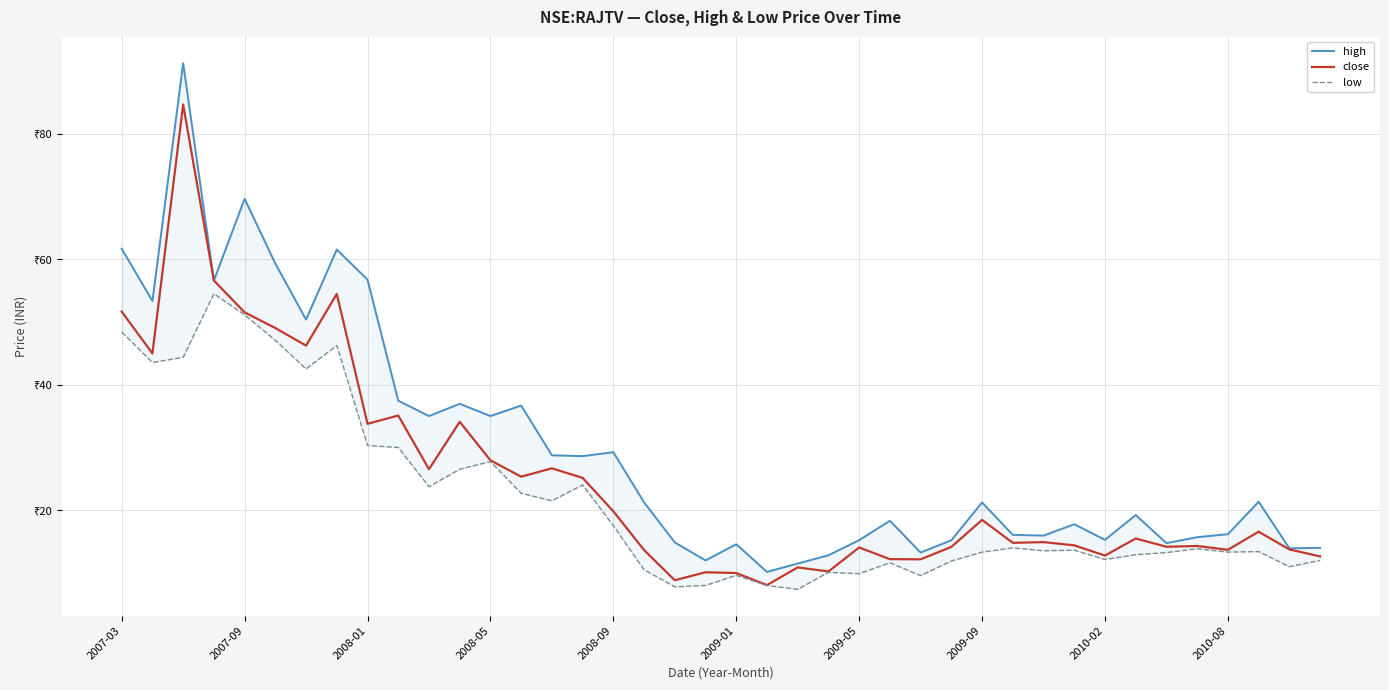

How many data points in close are less than 15?

20